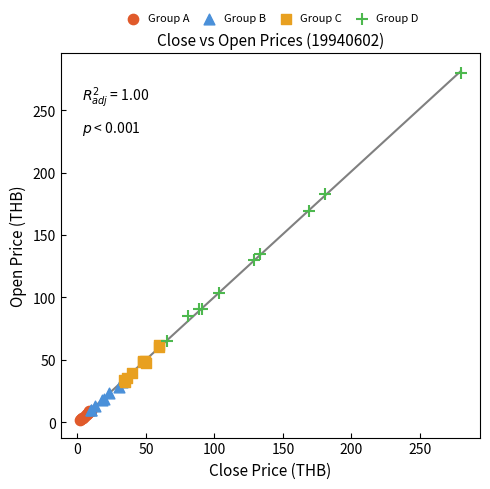

Which series has the largest Y range (max minus min)?

Group D